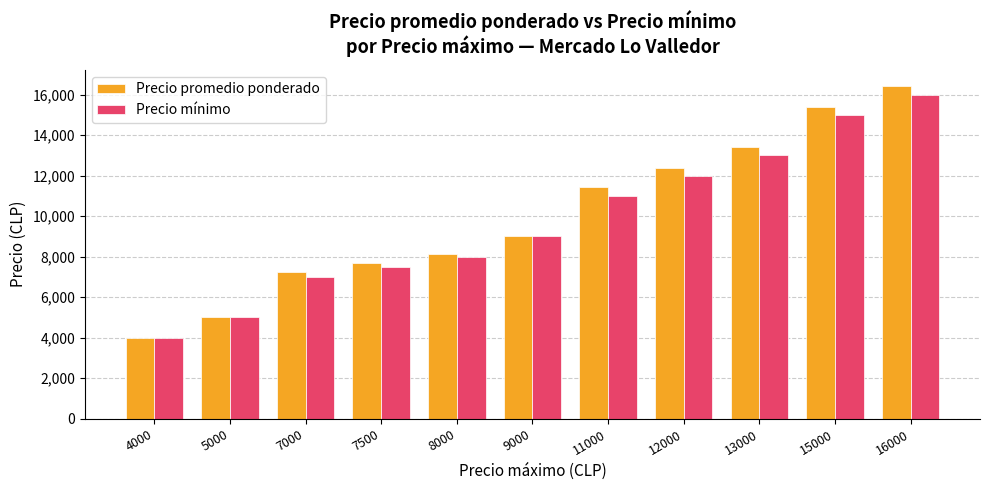

What is the total value across all series at 8000?

16130